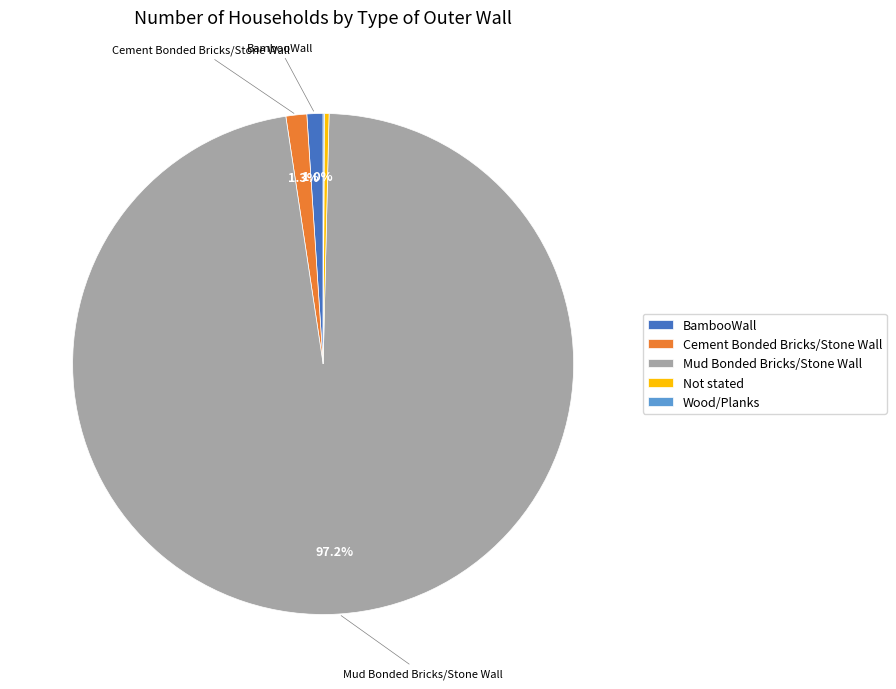

Is BambooWall the majority of the pie?

No